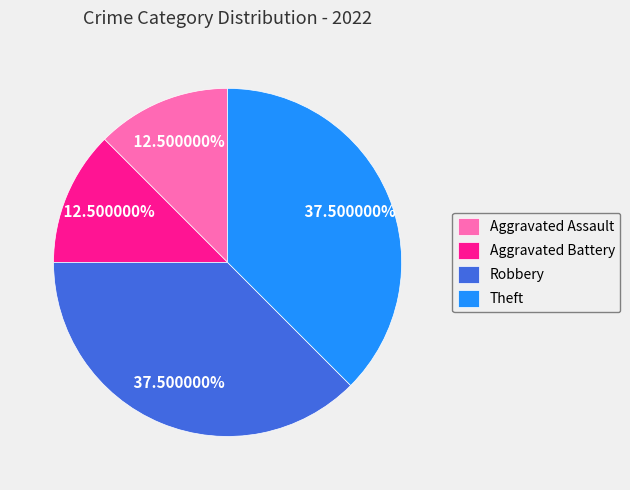

Does Theft represent more than half of the total?

No